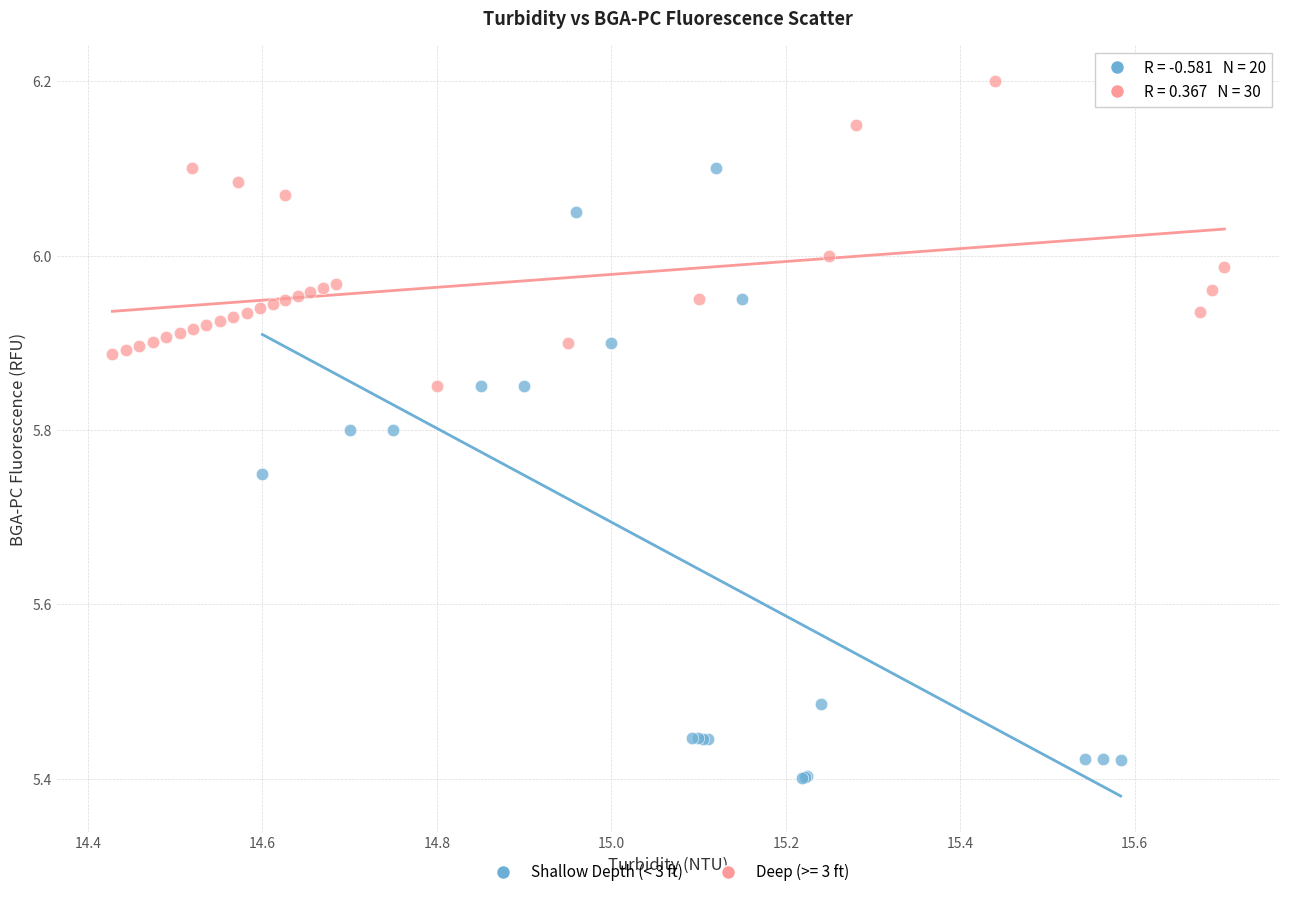

Which series contains the highest Y value?

Deep (>= 3 ft)